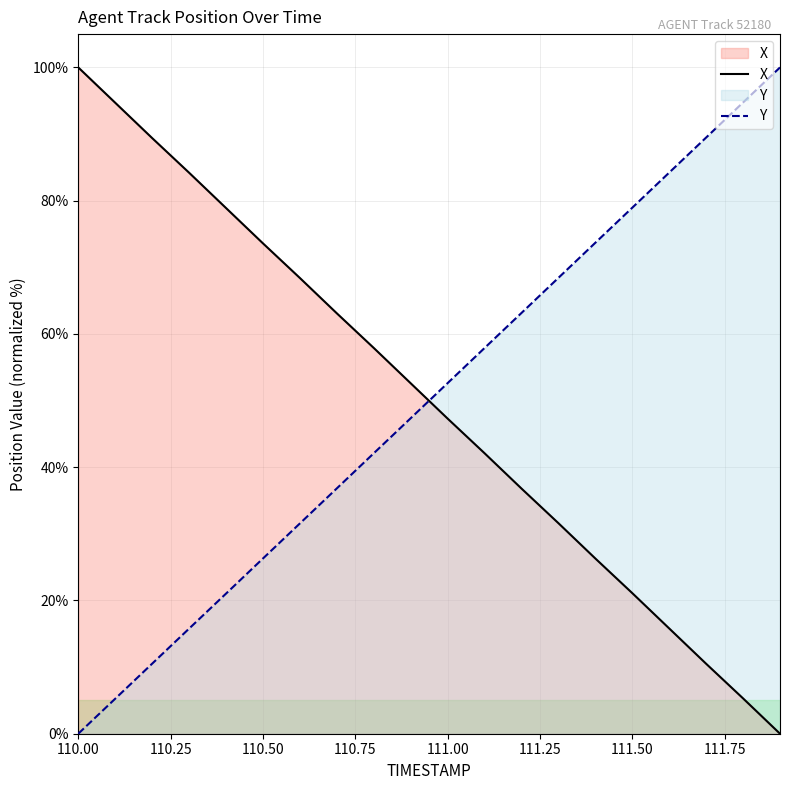

True or false: Y has more than 0 points higher than both neighbors.

False